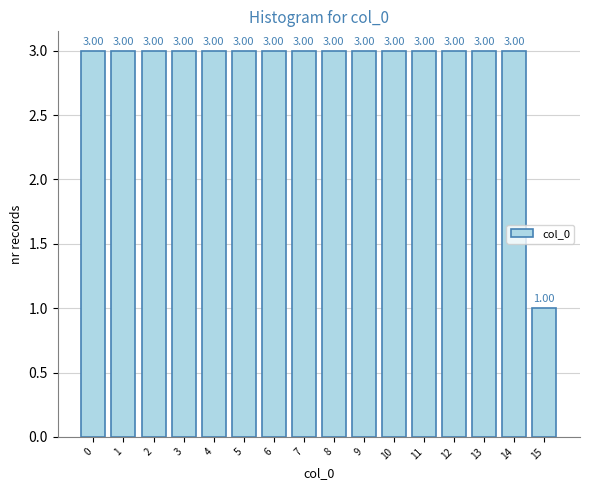

Approximately how many times larger is the value at 12 compared to 5?

1.0